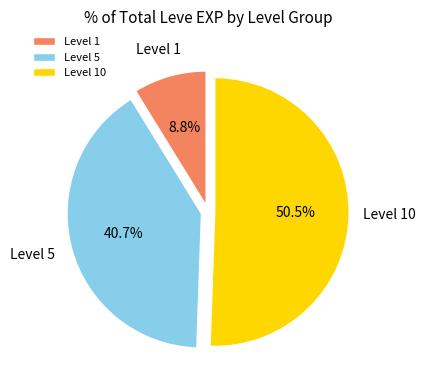

What portion of the pie excludes Level 10?

49.5%